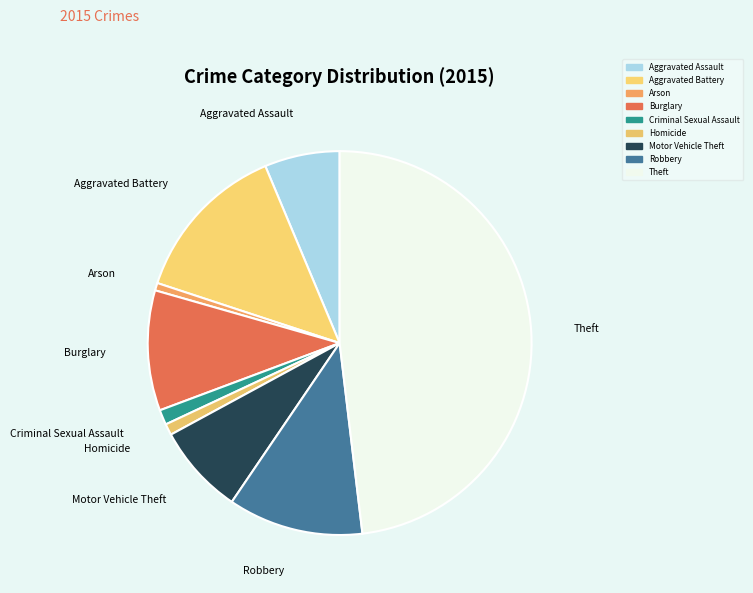

The Arson slice represents 1% of the pie. True or false?

True